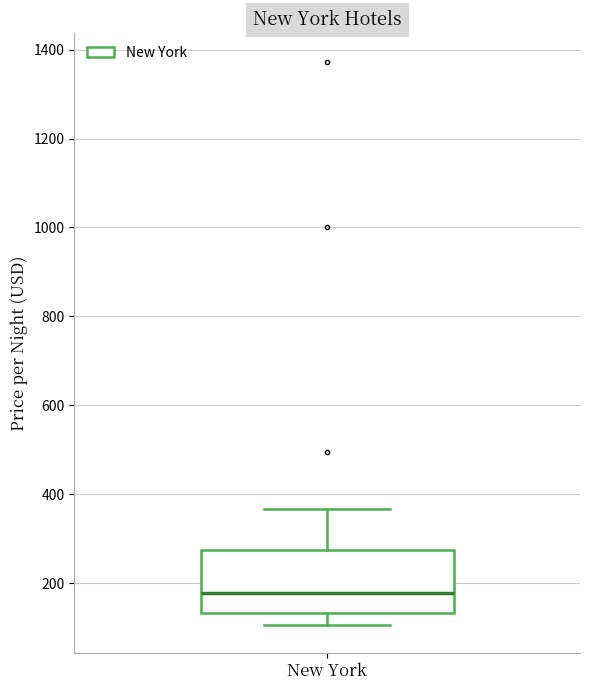

Where does the upper whisker of the box for New York end on the y-axis? The values are not printed on the chart, so give them approximately, as read against the axis.

360